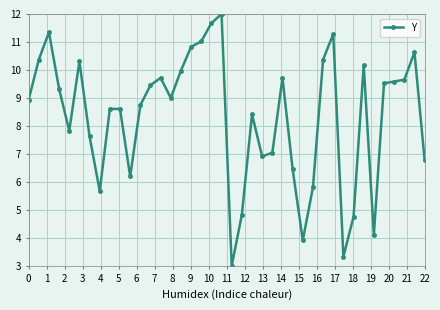

How many lines are shown in the chart?

1